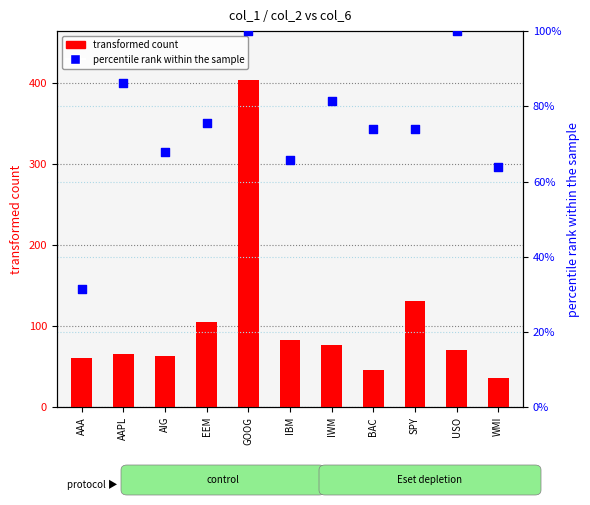

Which series reaches the maximum Y coordinate?

transformed count